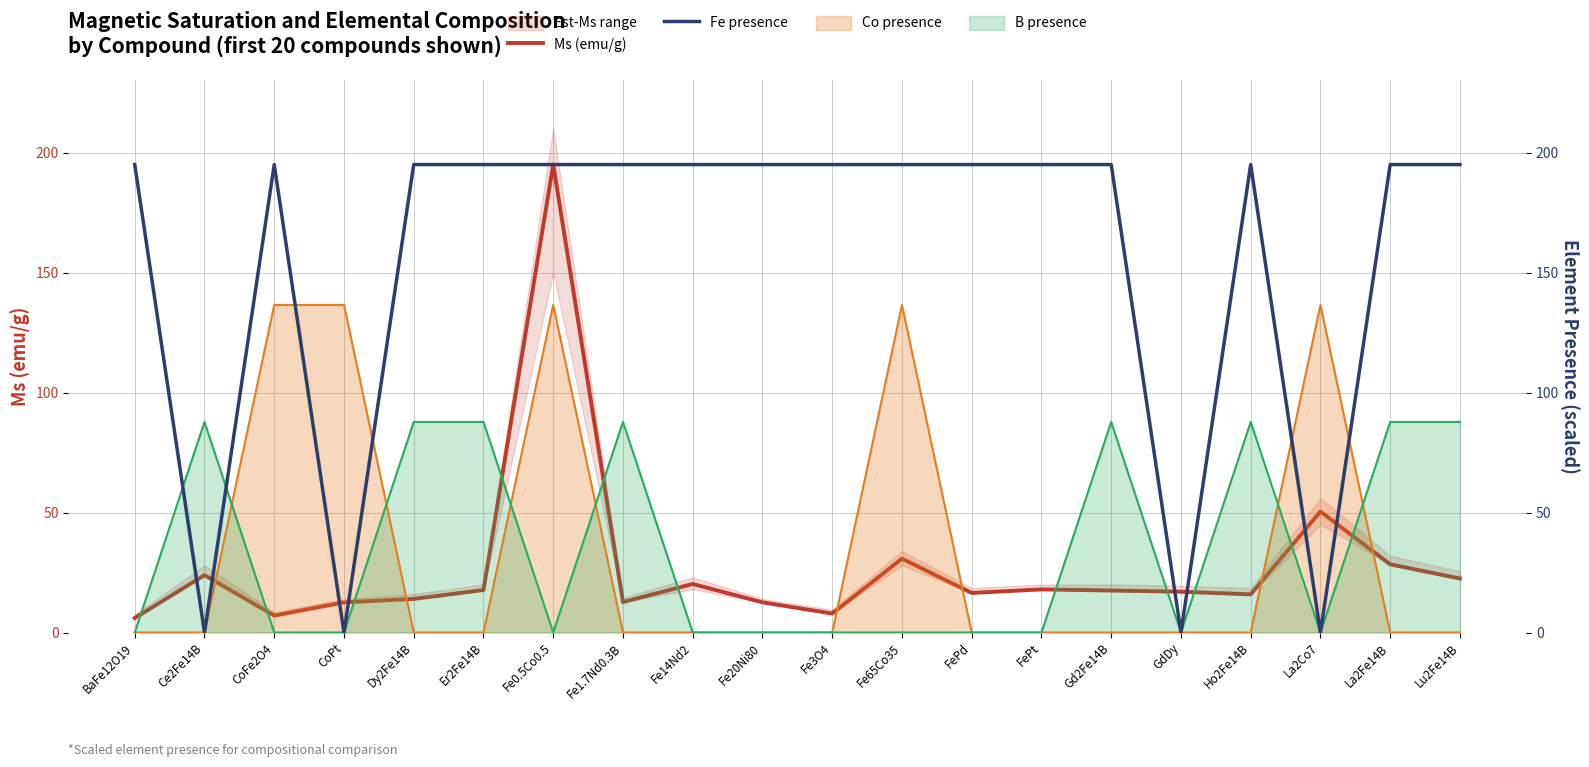

How many values in the Ms (emu/g) series are below 17?

9